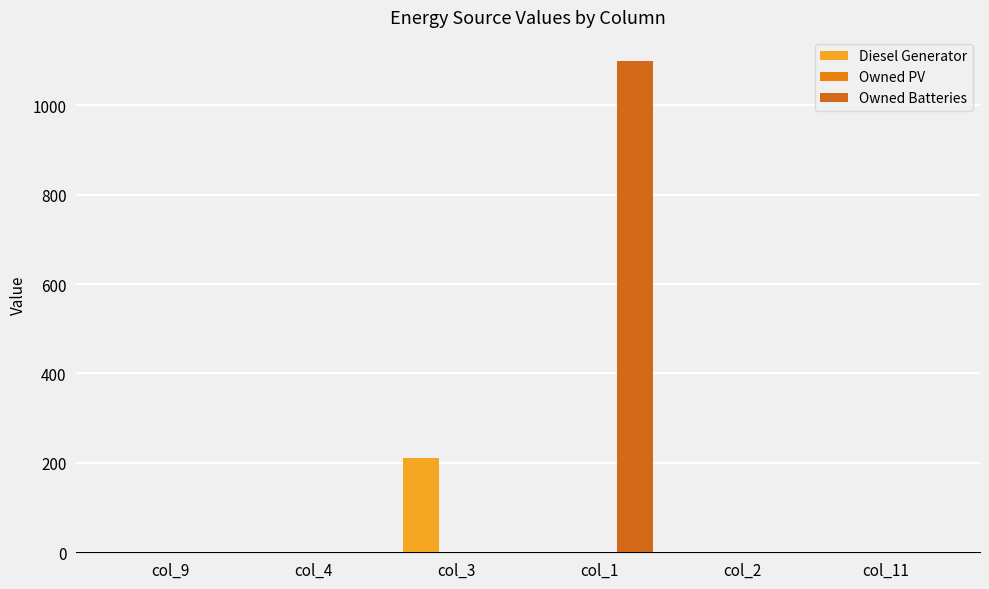

Reading left to right, list all the values displayed in this chart.

Diesel Generator: 0	0	211	0	0	0
Owned PV: 0	0	0	0	0	0
Owned Batteries: 0	0	0	1098	0	0